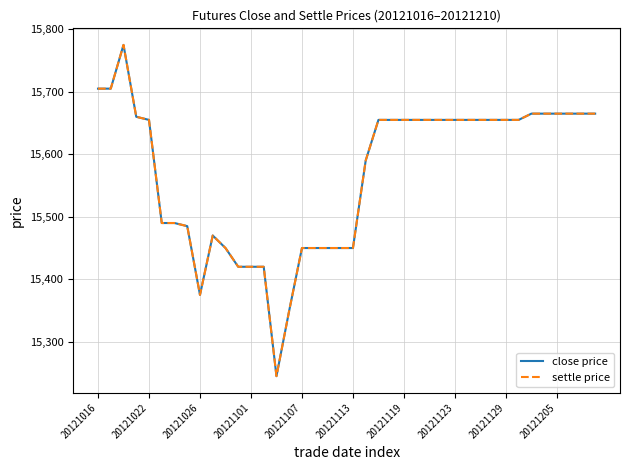

Does the chart display data point markers on the line(s)?

No